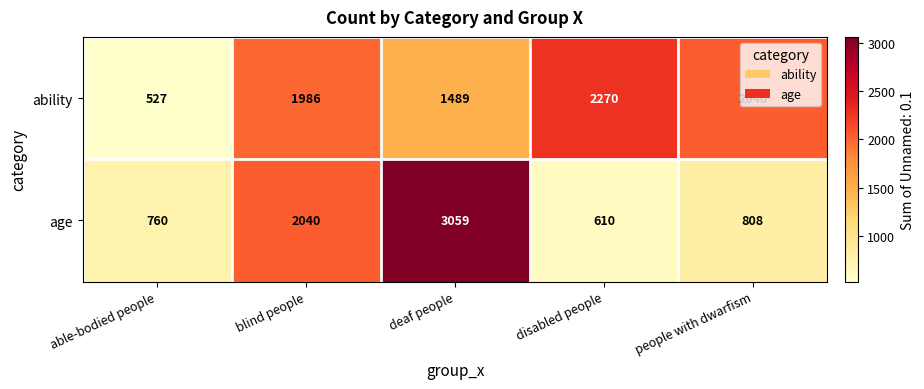

What is the average value of the age series?

1455